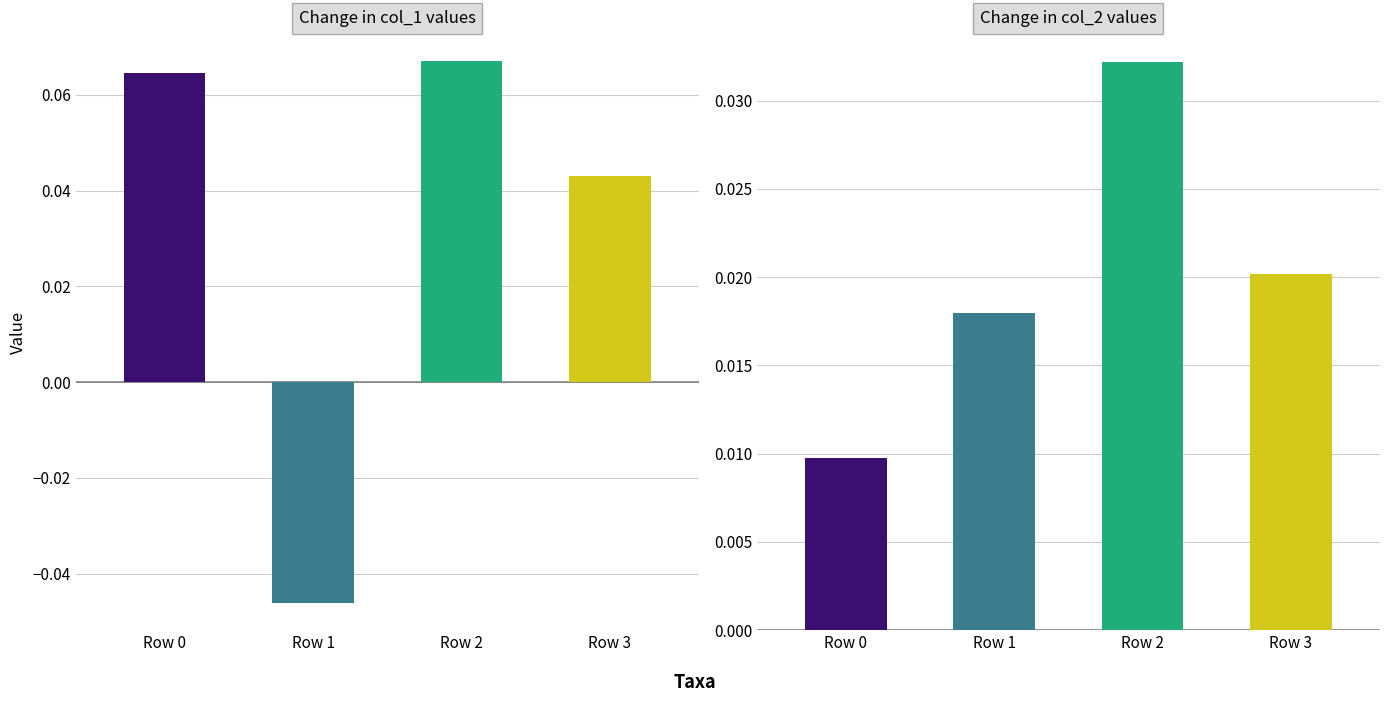

What is the value of the col_1 bar at the 3rd from the left?

0.1